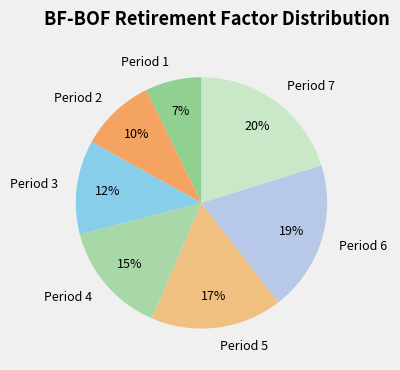

How many slices are in this pie chart?

7